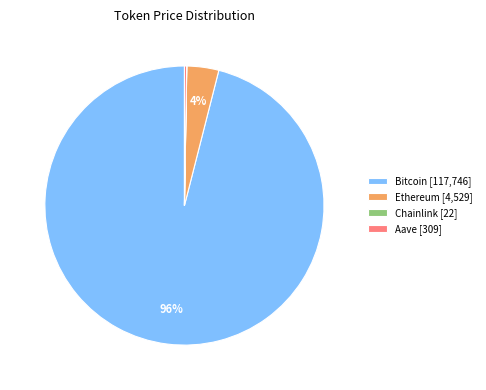

What percentage is the Bitcoin slice, to the nearest percent?

96%